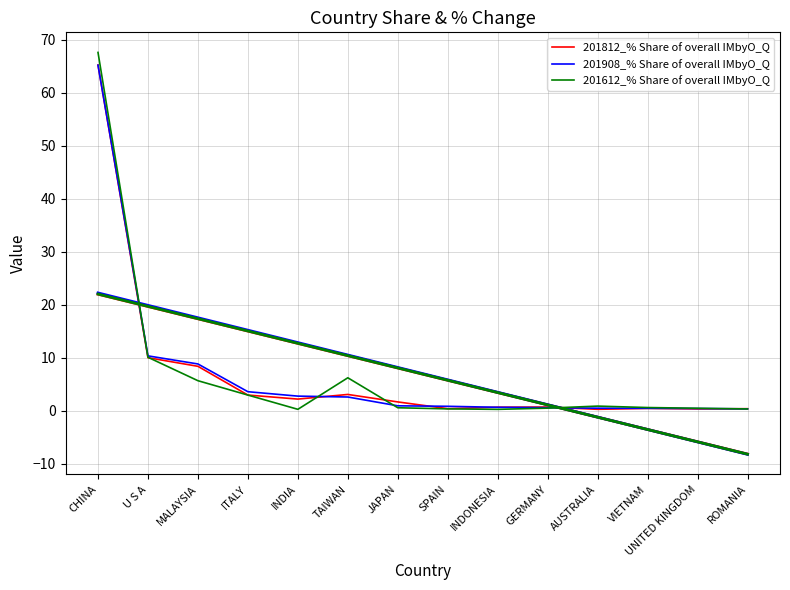

Rank the series by their maximum value, from lowest to highest.

201908_% Share of overall IMbyO_Q, 201812_% Share of overall IMbyO_Q, 201612_% Share of overall IMbyO_Q